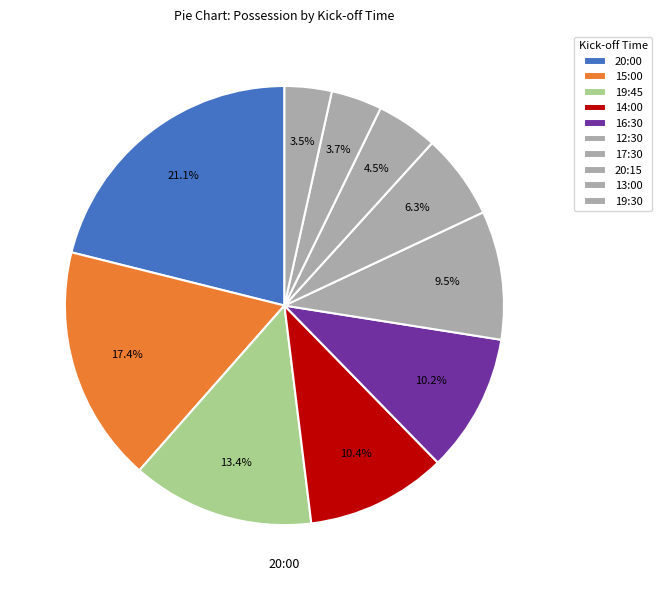

Count the number of slices in the pie.

10